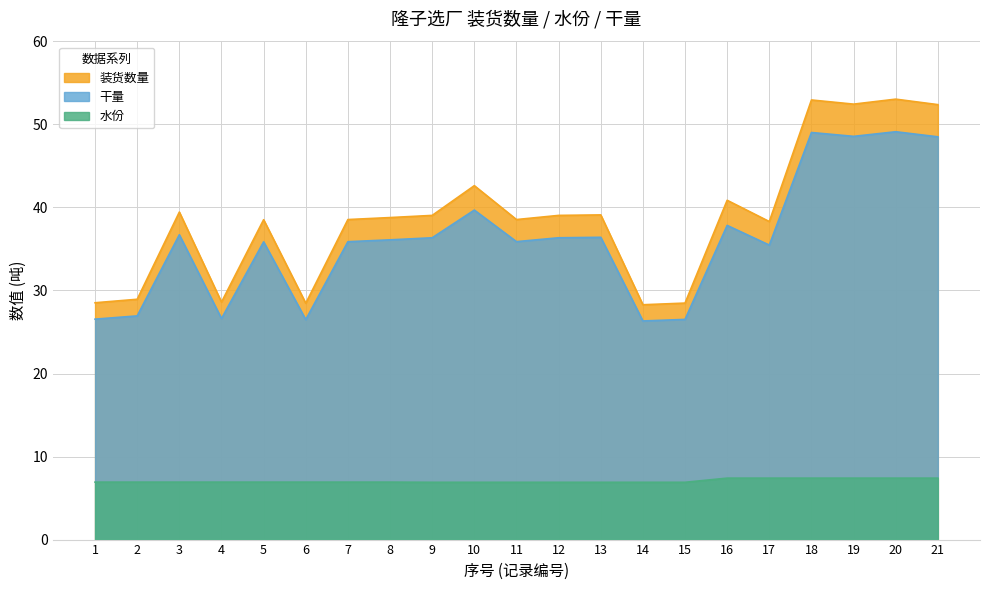

At how many categories does at least one series exceed 39?

10